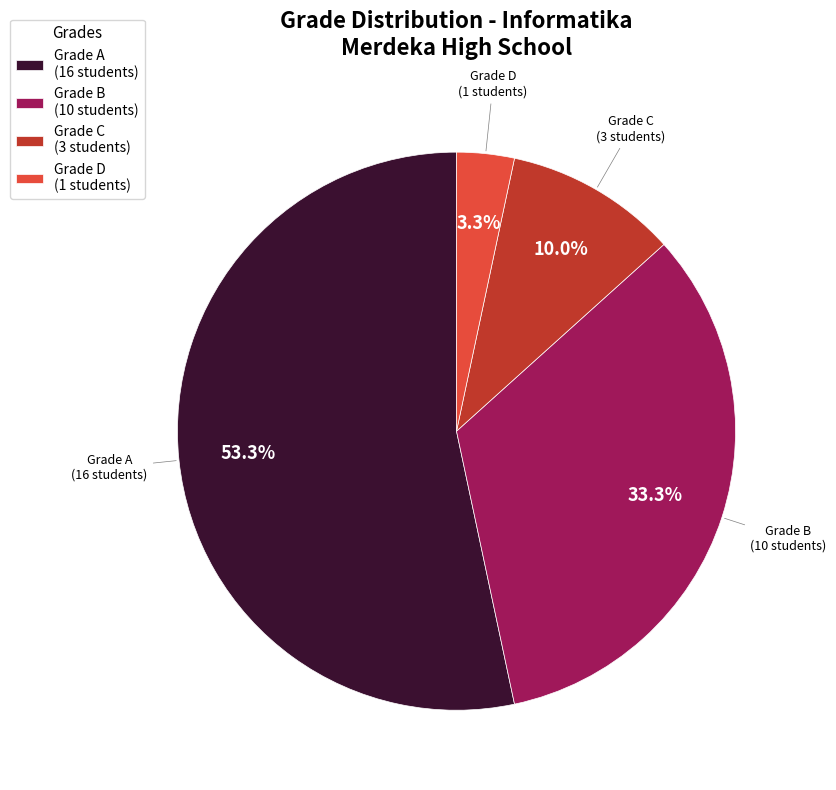

What portion of the pie excludes Grade B (10 students)?

66.7%